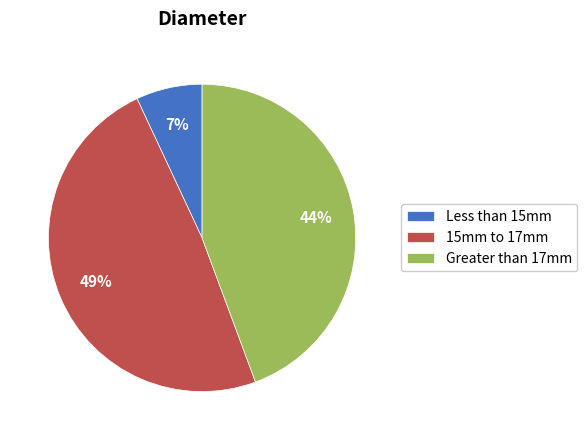

What percentage is the Greater than 17mm slice, to the nearest percent?

44%